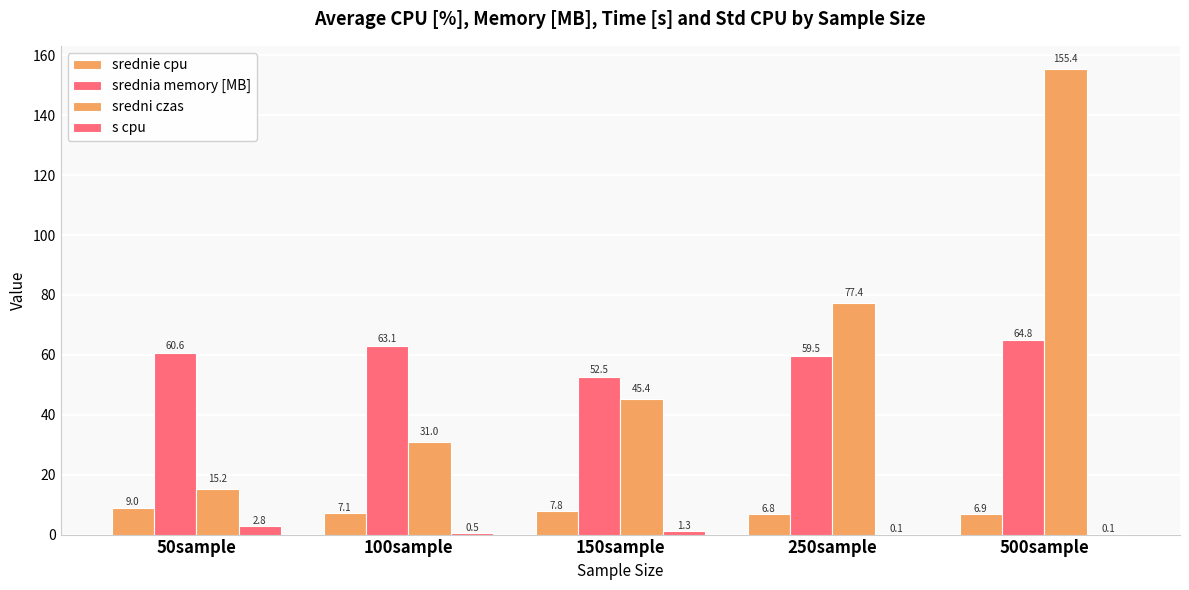

Between 500sample and 50sample, which is larger?

50sample